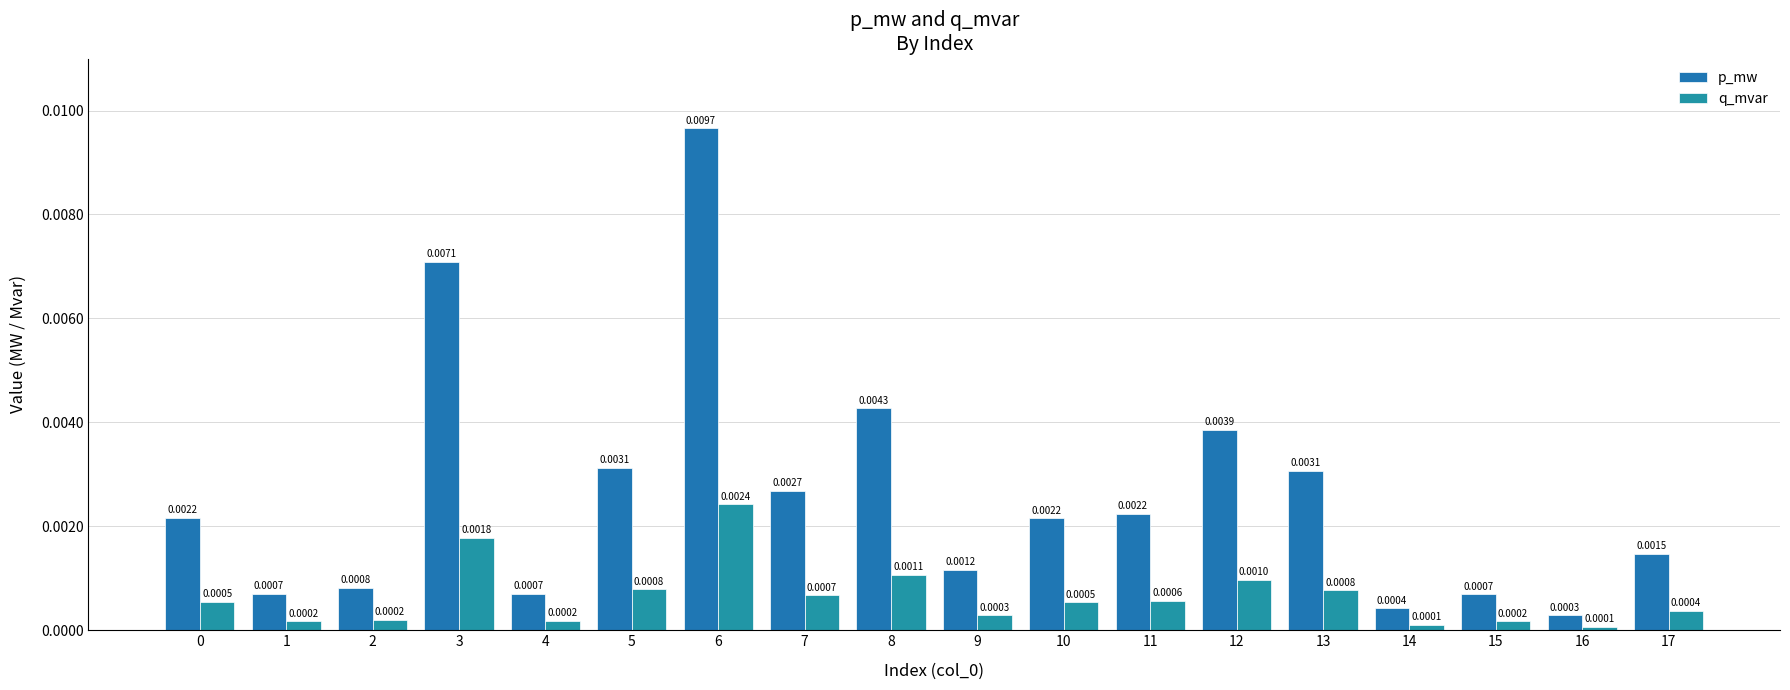

Rank the series at 16 from lowest to highest value.

q_mvar, p_mw